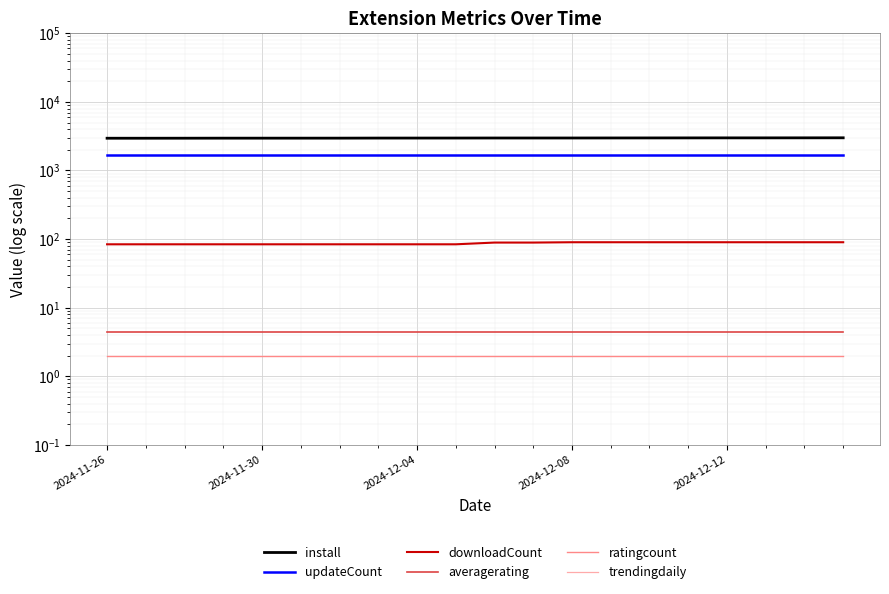

The value of updateCount at 15 is 2836.4. True or false?

False